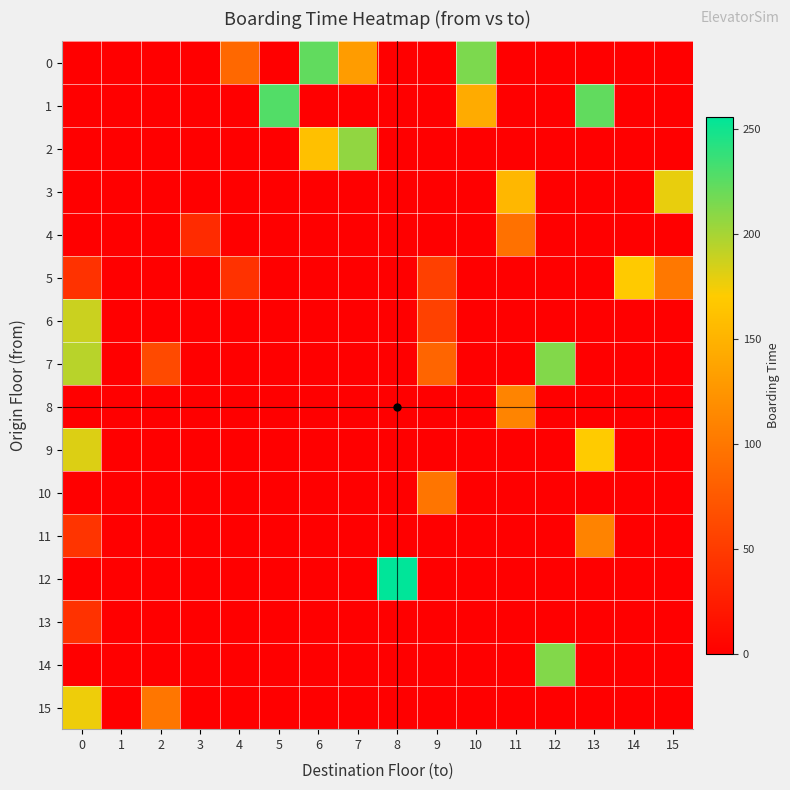

Rank the series at 9 from highest to lowest value.

10, 7, 6, 5, 0, 1, 2, 3, 4, 8, 9, 11, 12, 13, 14, 15